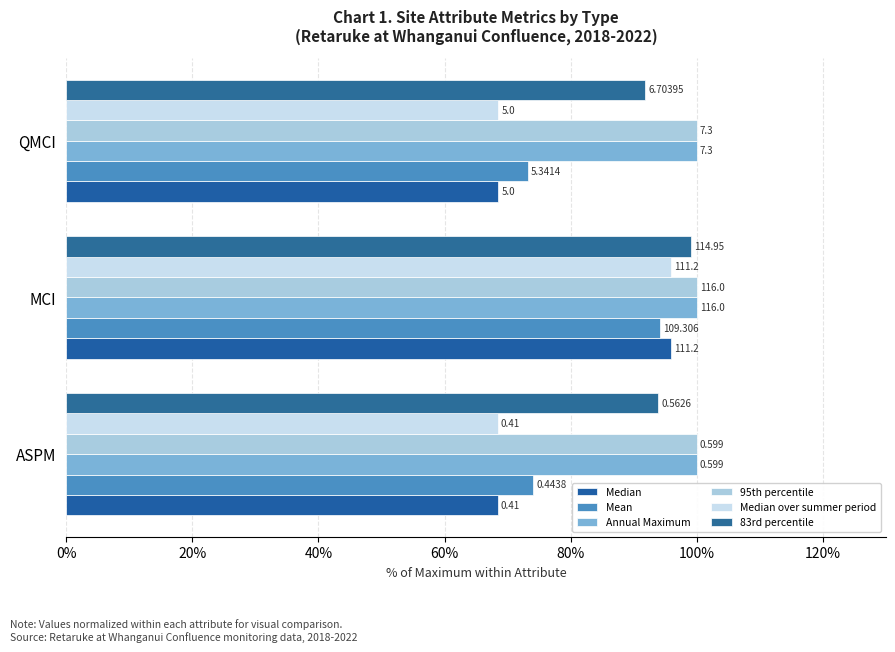

What position from the left is 40%?

3